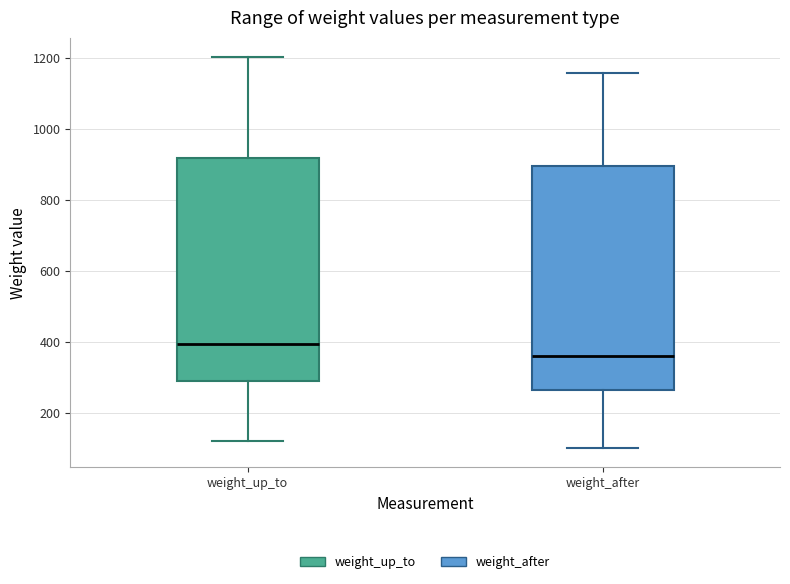

Where is the upper edge of the box for weight_up_to on the y-axis? The values are not printed on the chart, so give them approximately, as read against the axis.

920